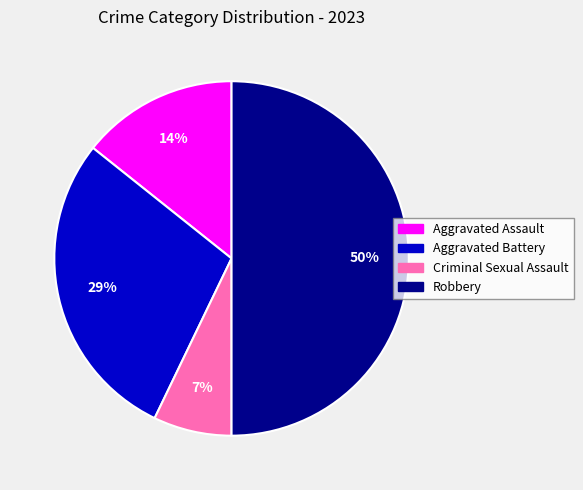

Rank the categories by value from lowest to highest.

Criminal Sexual Assault, Aggravated Assault, Aggravated Battery, Robbery